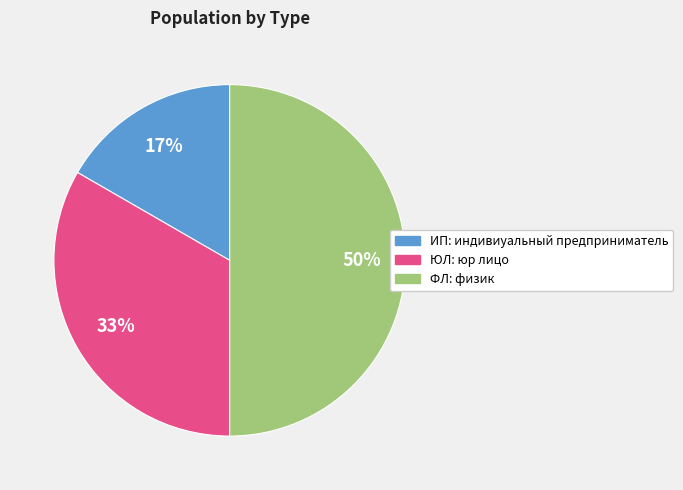

True or false: ИП accounts for 3% of the total.

False